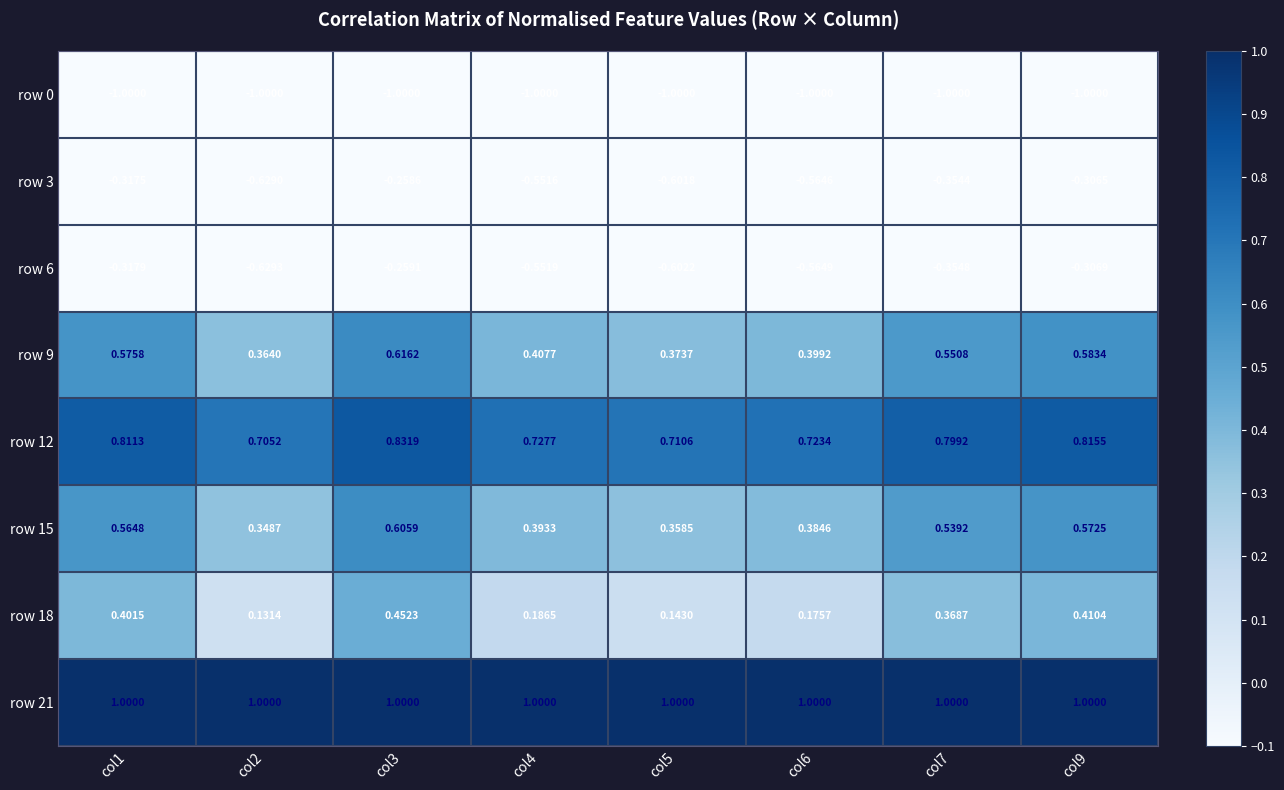

Is the value of row 21 at col2 greater than the value of row 18 at col4?

Yes